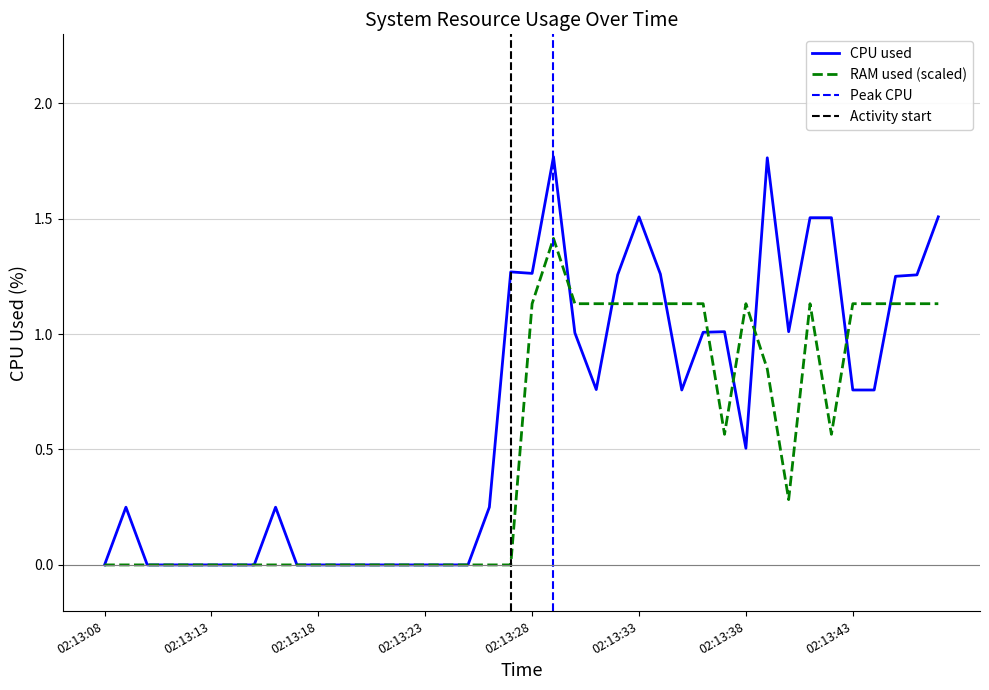

What is the average value?

0.6